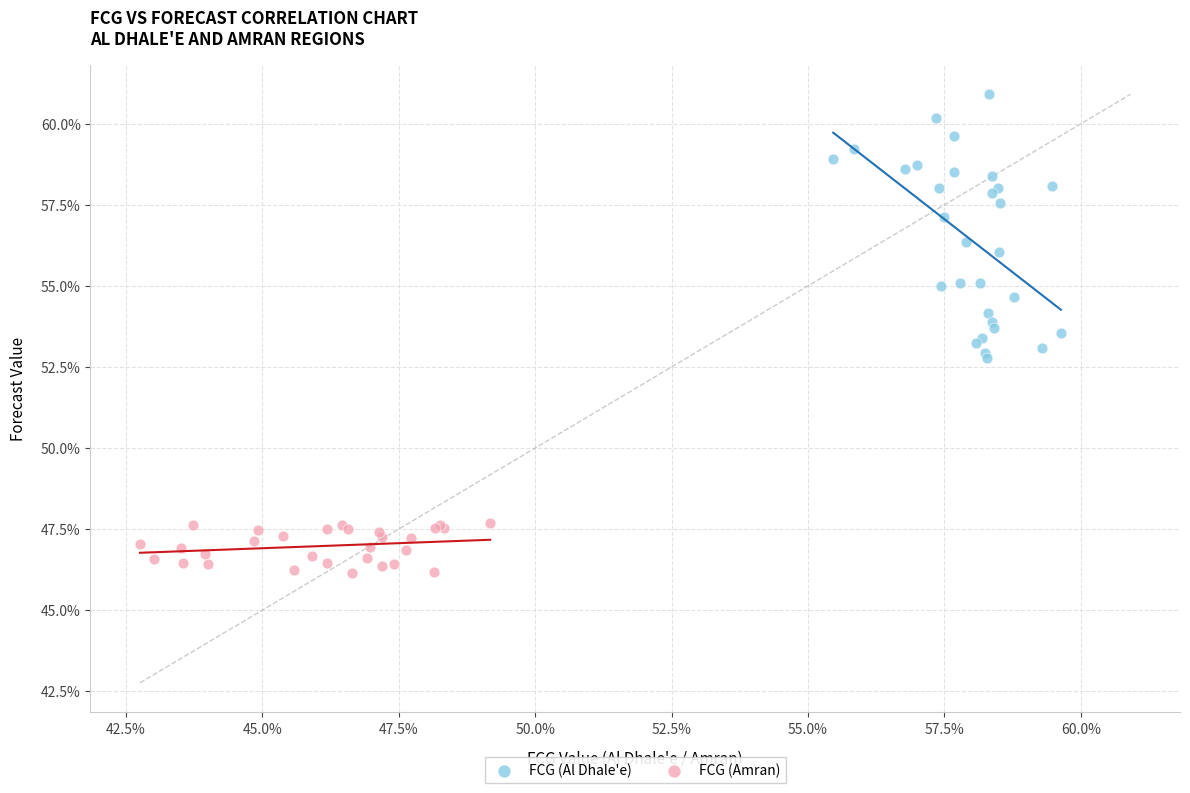

Which series has the widest spread of Y values?

FCG (Al Dhale'e)